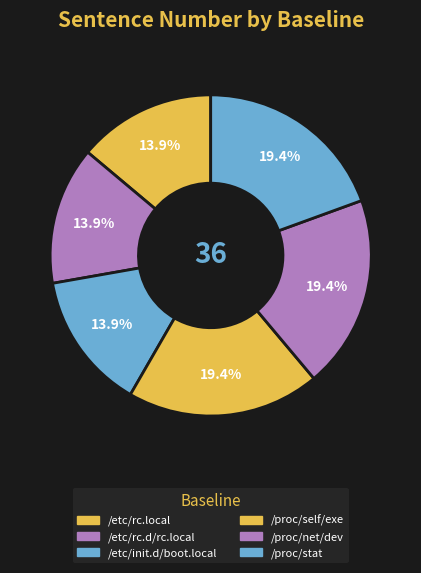

How many slices are in this pie chart?

6